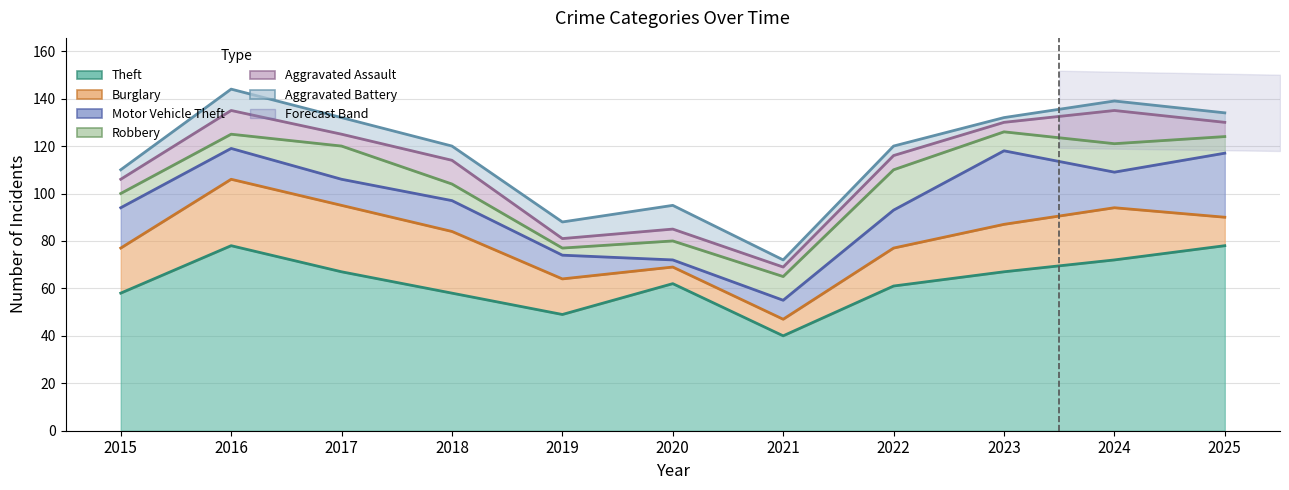

What is the difference between the maximum and minimum values in the Aggravated Battery series?

8